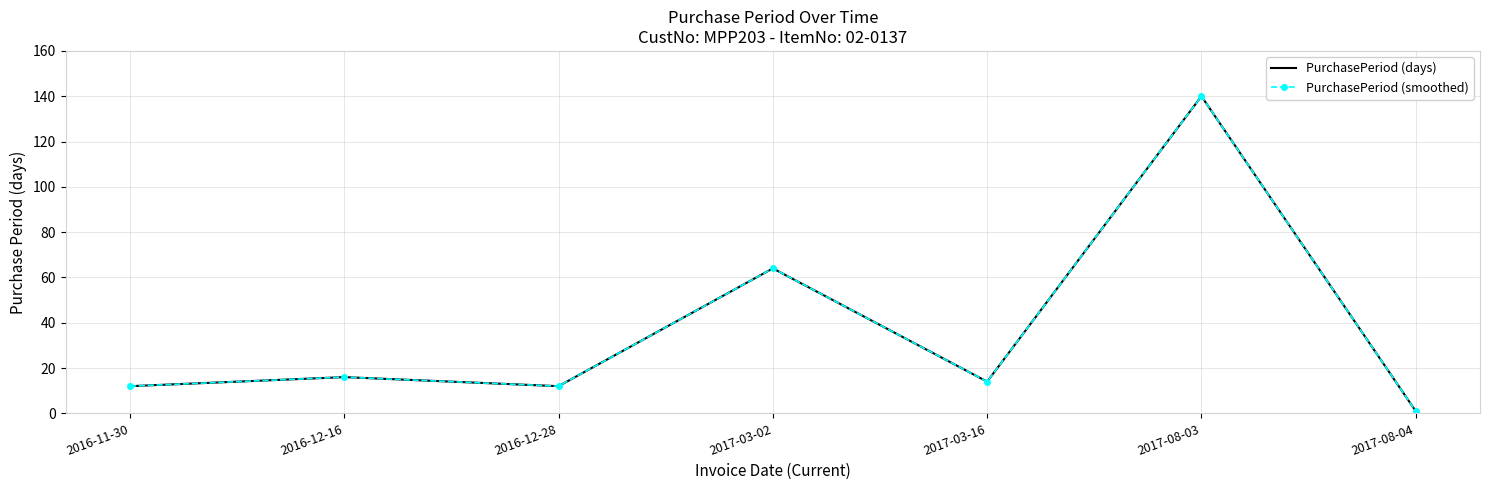

Reading left to right, transcribe all the data shown in this chart.

PurchasePeriod (days): 2016-11-30=12	2016-12-16=16	2016-12-28=12	2017-03-02=64	2017-03-16=14	2017-08-03=140	2017-08-04=1
PurchasePeriod (smoothed): 2016-11-30=12	2016-12-16=16	2016-12-28=12	2017-03-02=64	2017-03-16=14	2017-08-03=140	2017-08-04=1